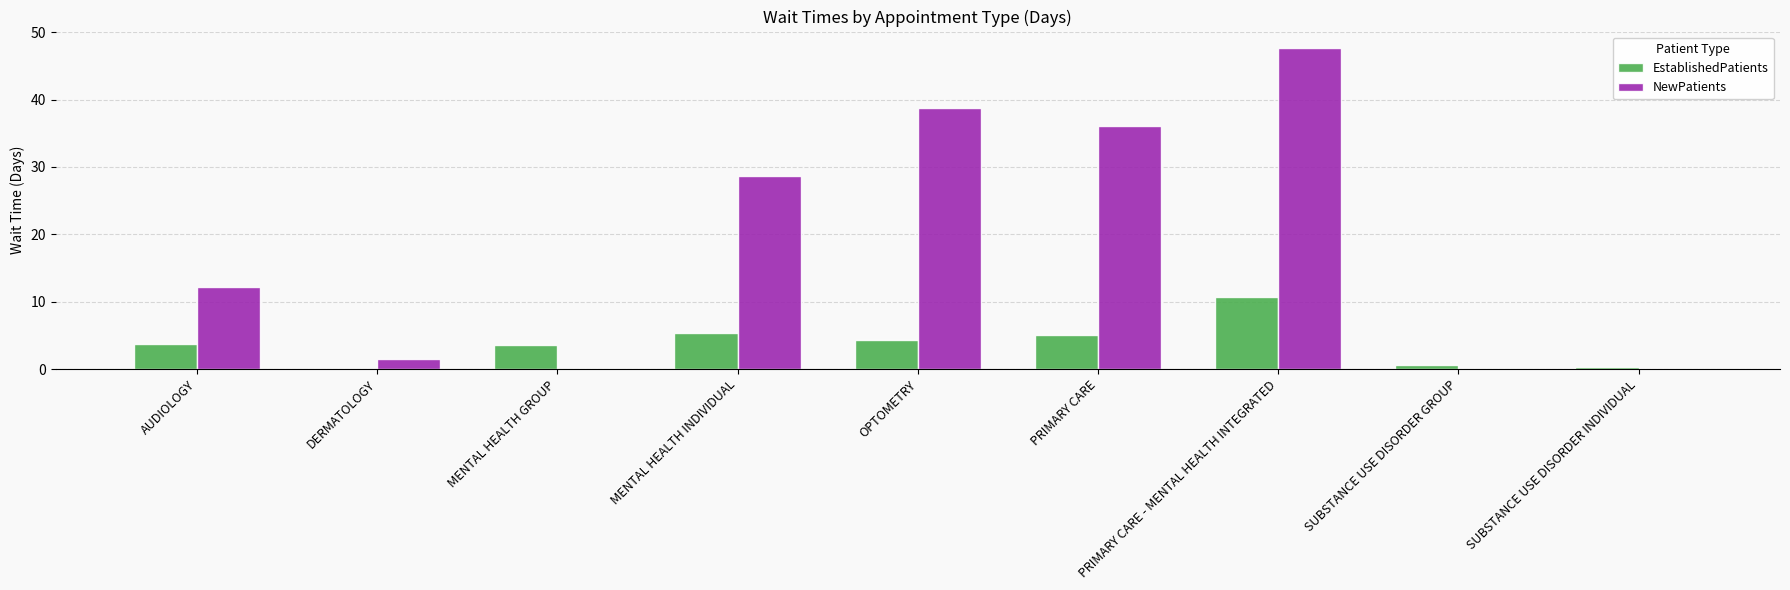

How many categories are shown in the chart?

9